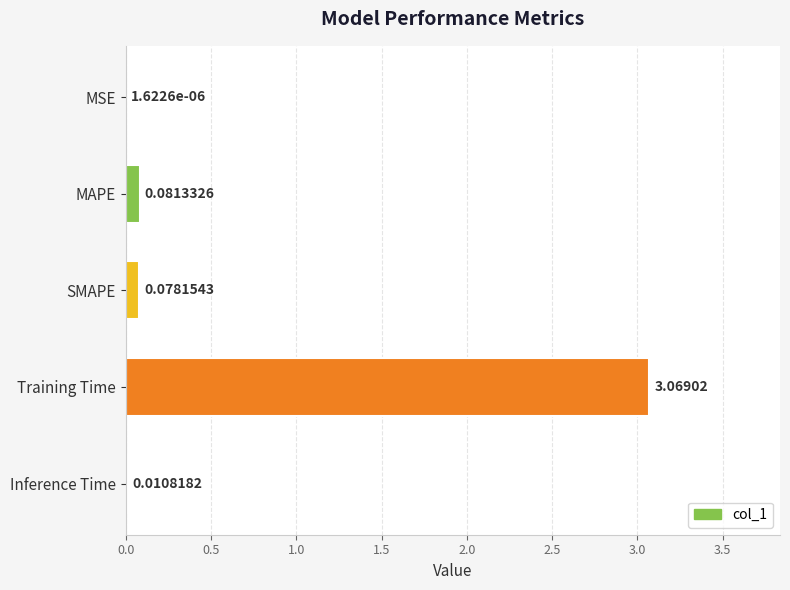

Between Inference Time and SMAPE, which is larger?

SMAPE